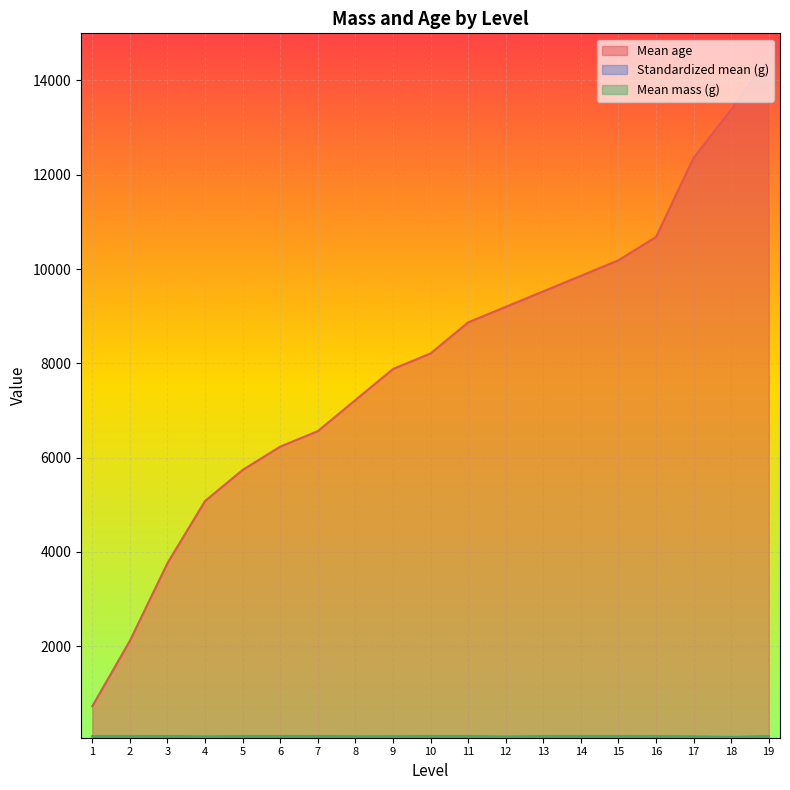

At which category does Standardized mean (g) reach its first local valley?

4